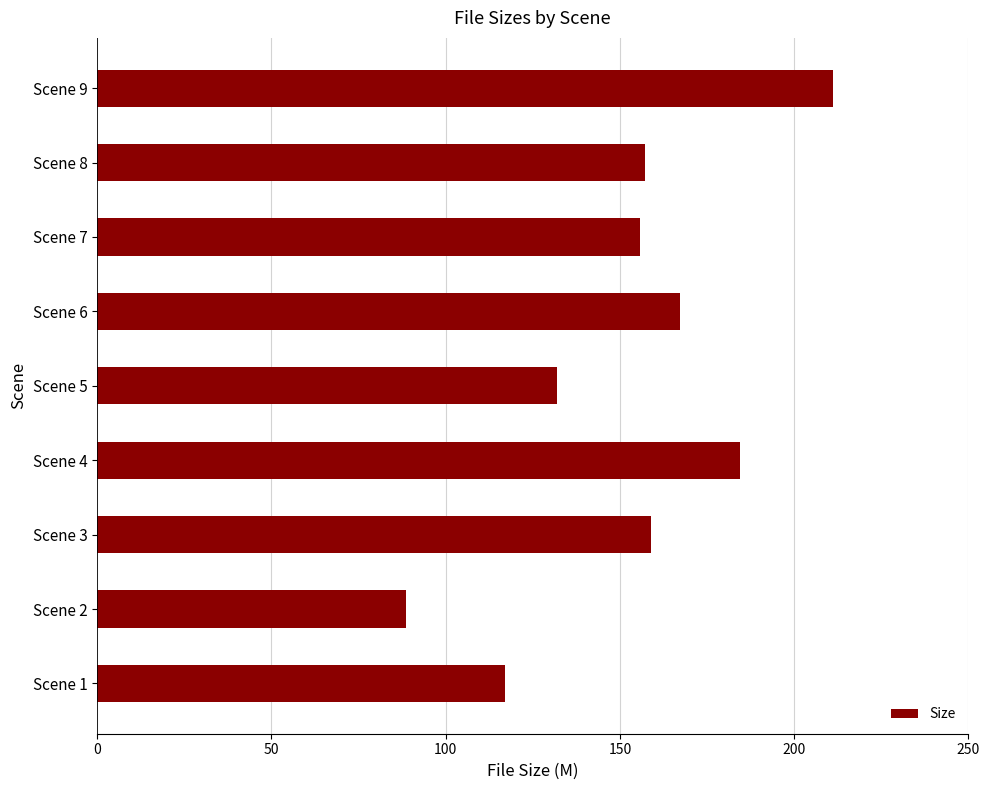

What is the approximate value at Scene 9?

211.2